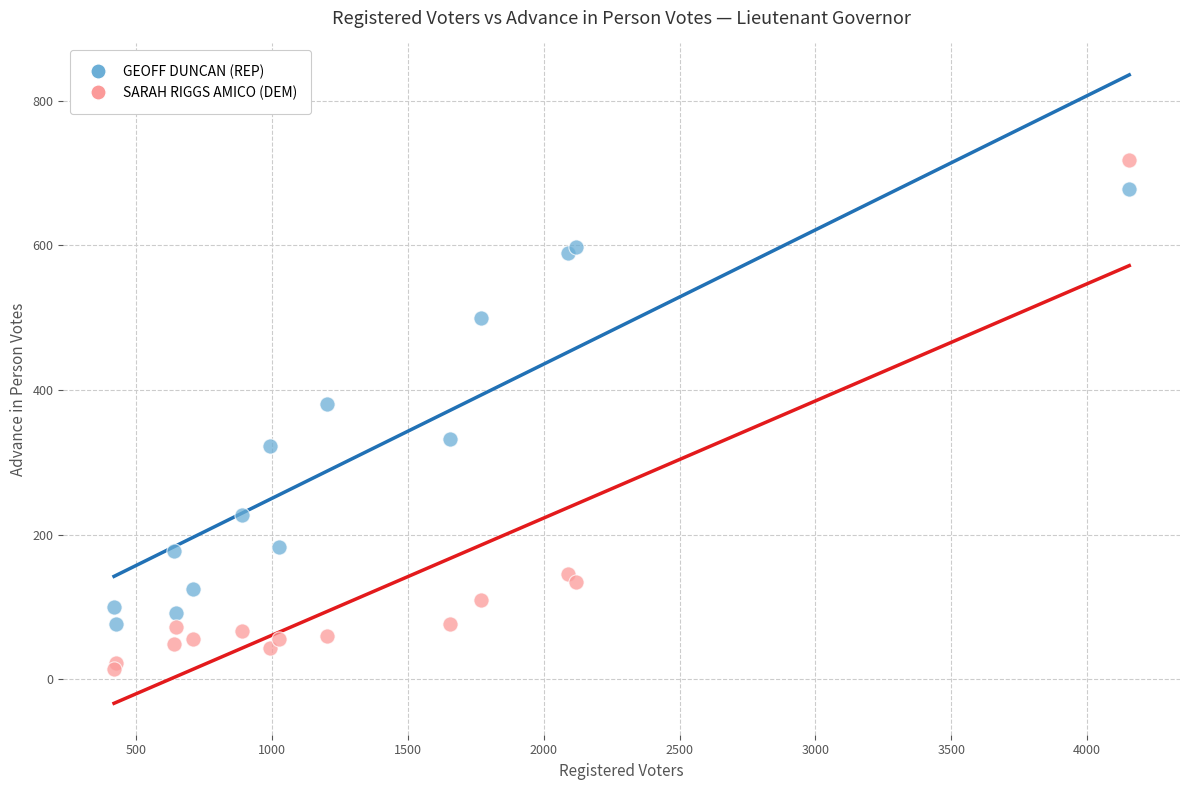

Which series contains the highest Y value?

SARAH RIGGS AMICO (DEM)